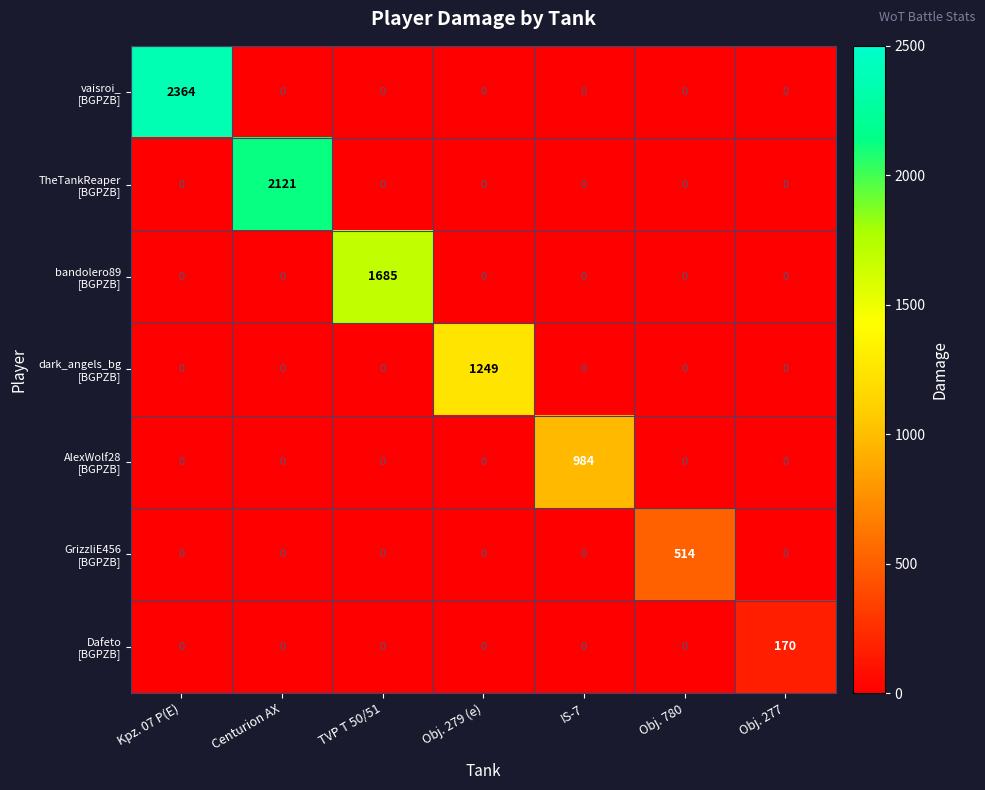

How many data points does each series have?

7